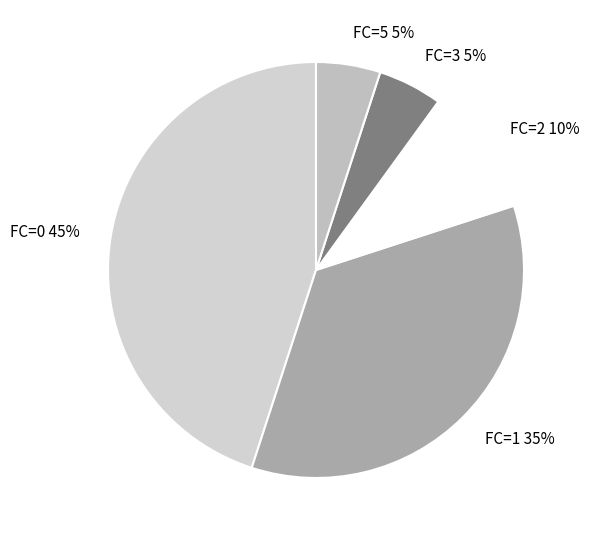

The FC=5 slice represents 1% of the pie. True or false?

False